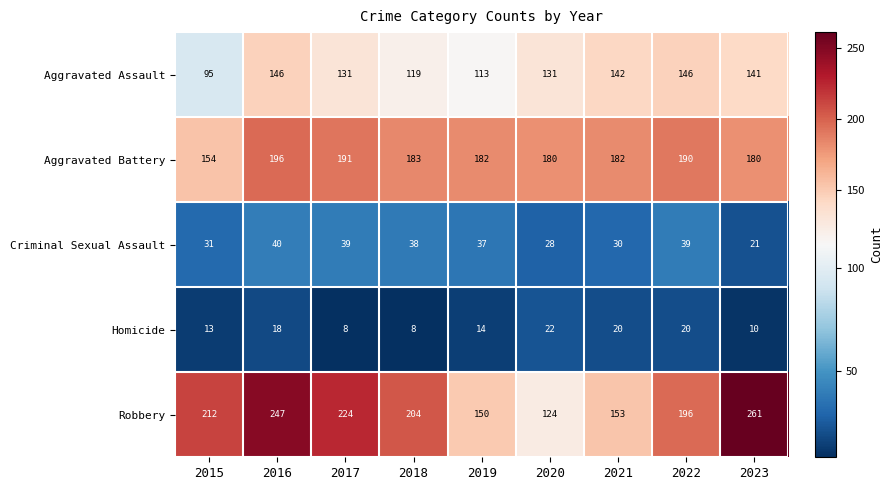

Where does the Aggravated Assault series first go above 131?

2016